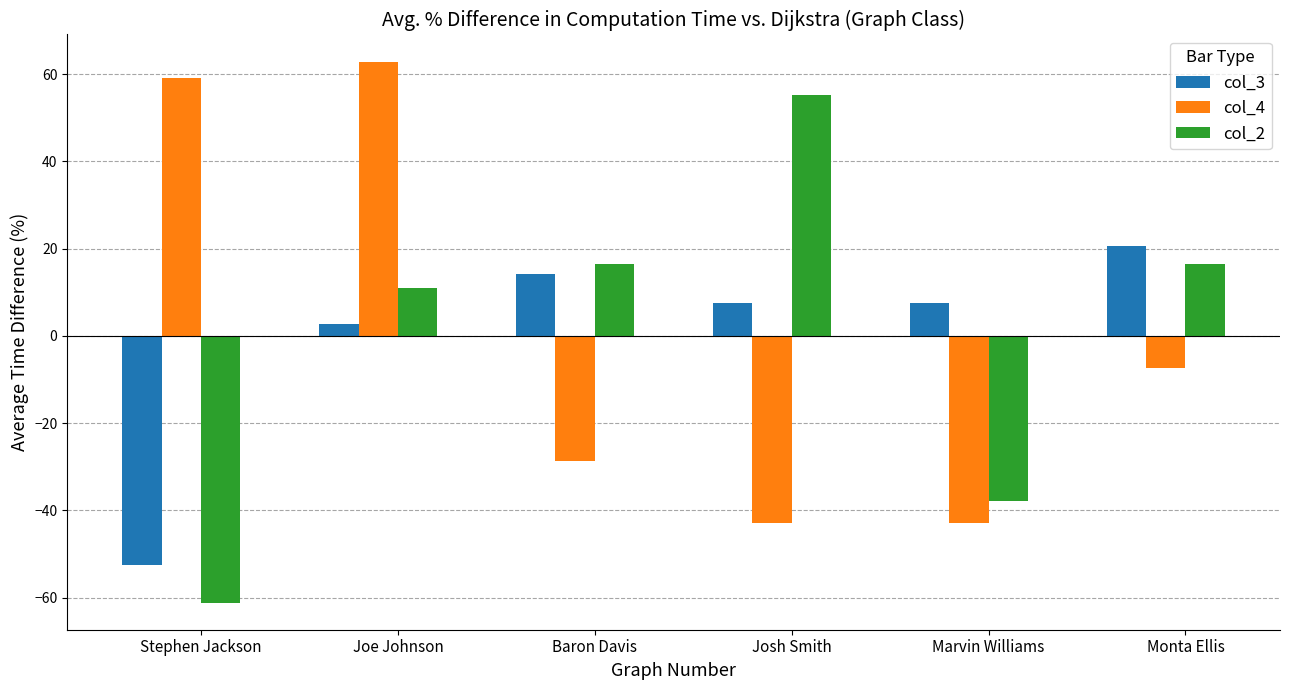

How many bars are there in each group?

3